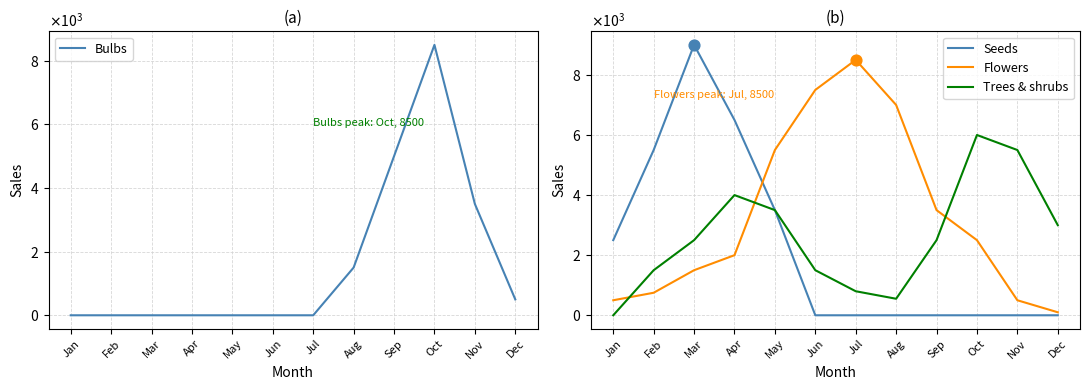

Which series has the largest total across all categories?

Flowers